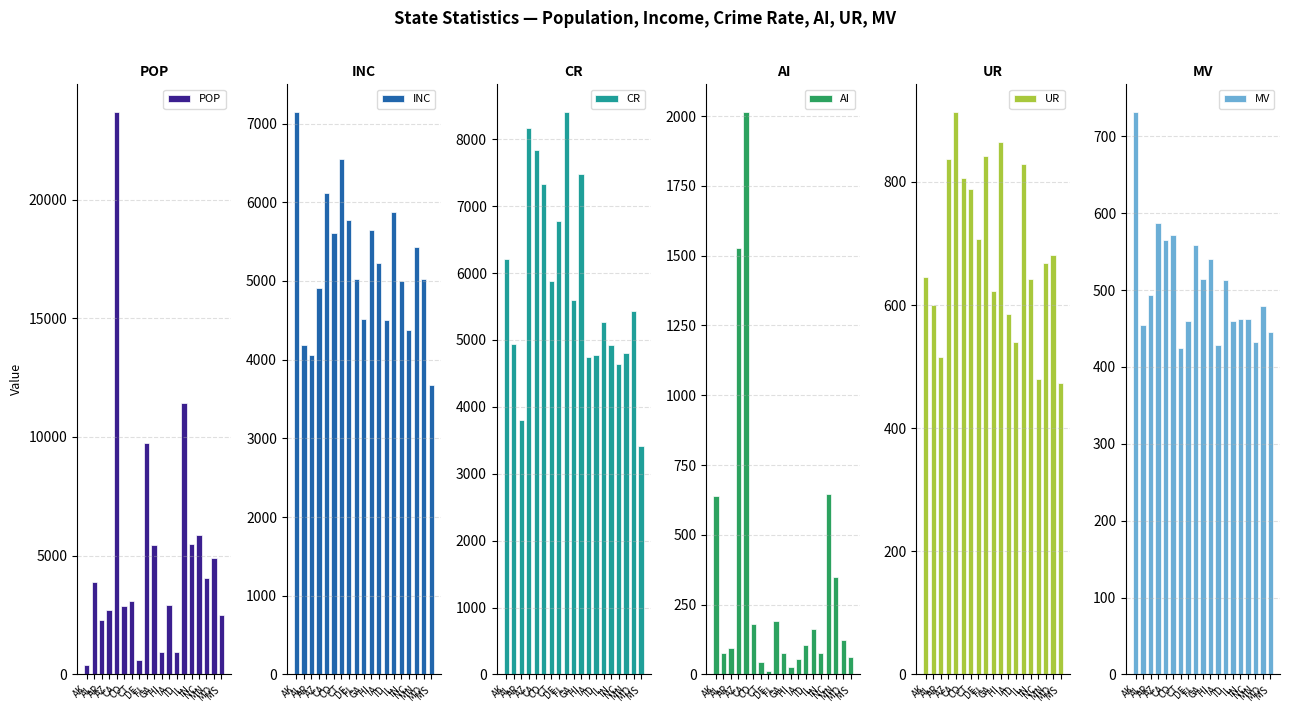

What position from the right is AR?

17